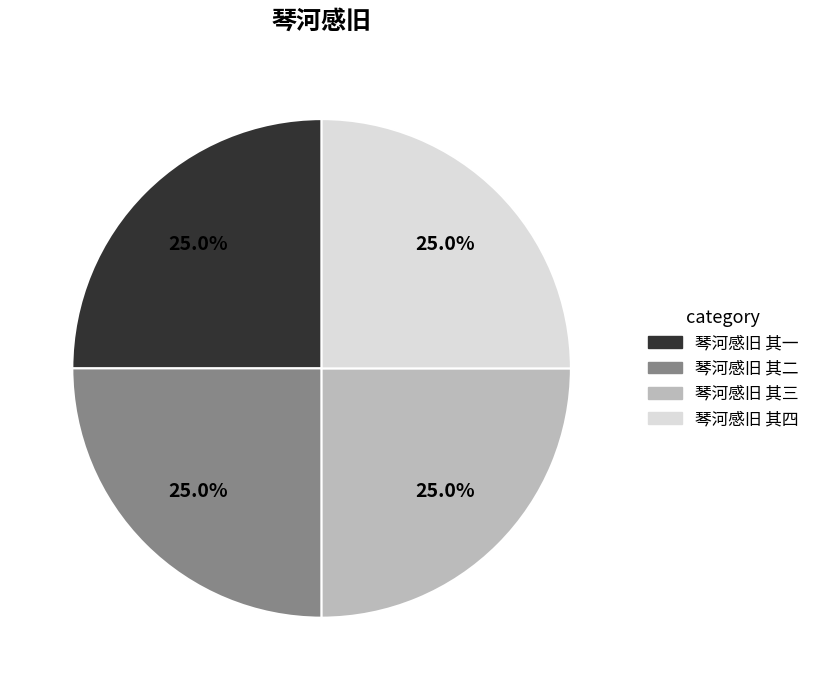

True or false: 琴河感旧 其一 accounts for 20% of the total.

False